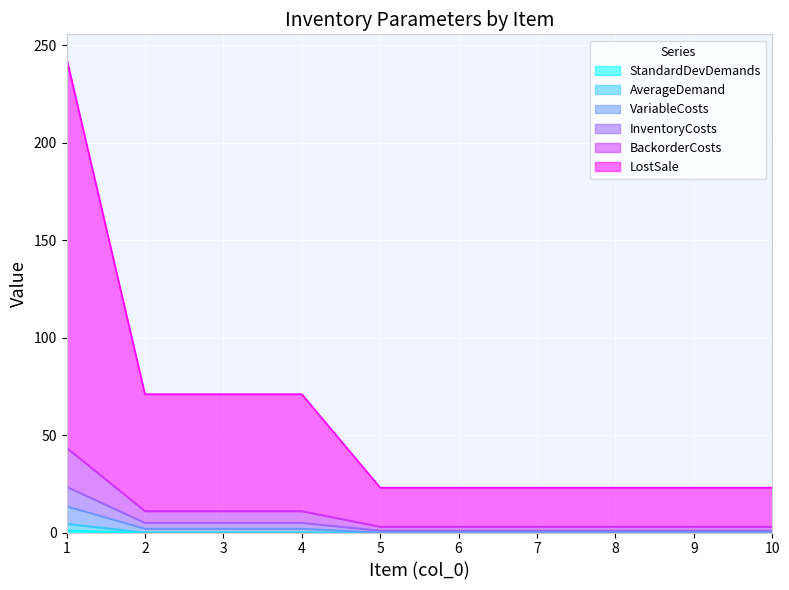

How many distinct data groups are displayed?

6